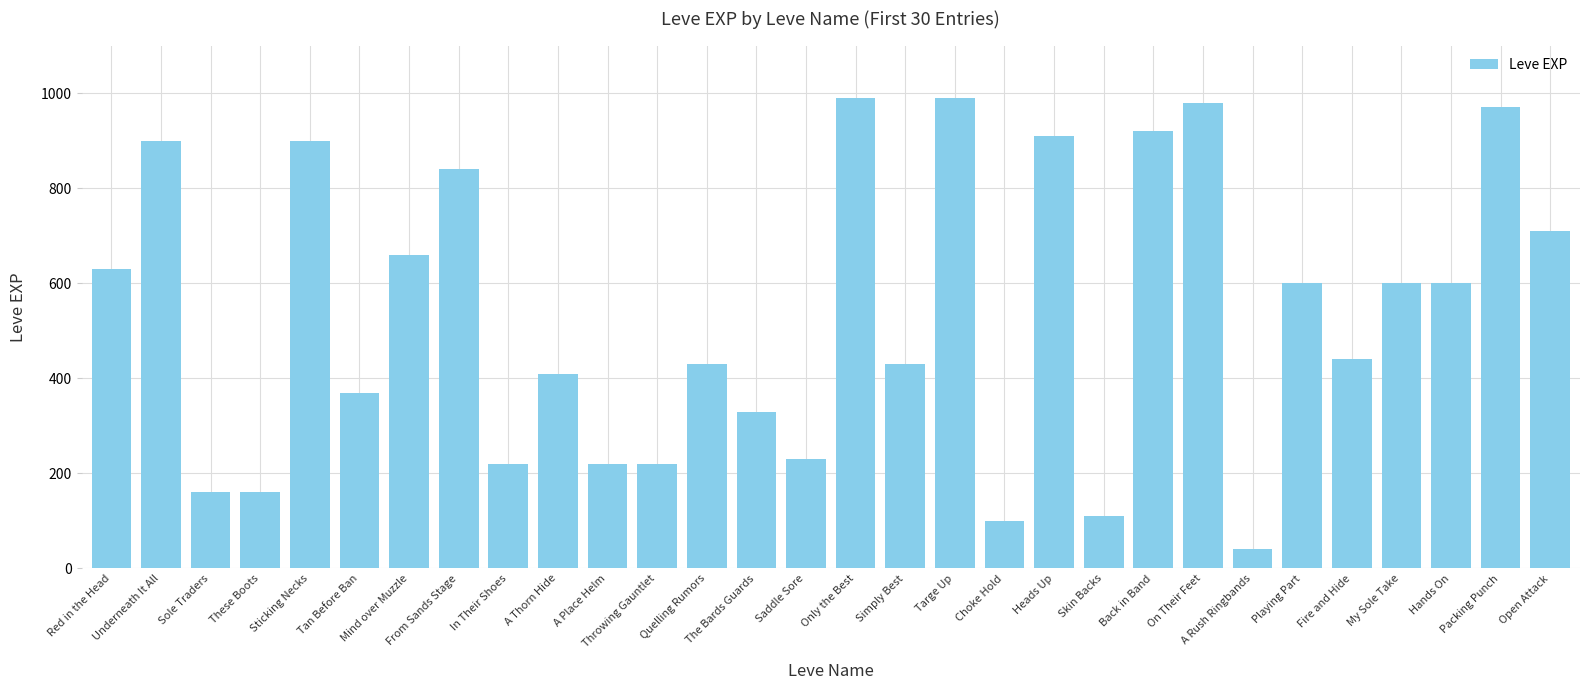

How many data points are less than 600?

15